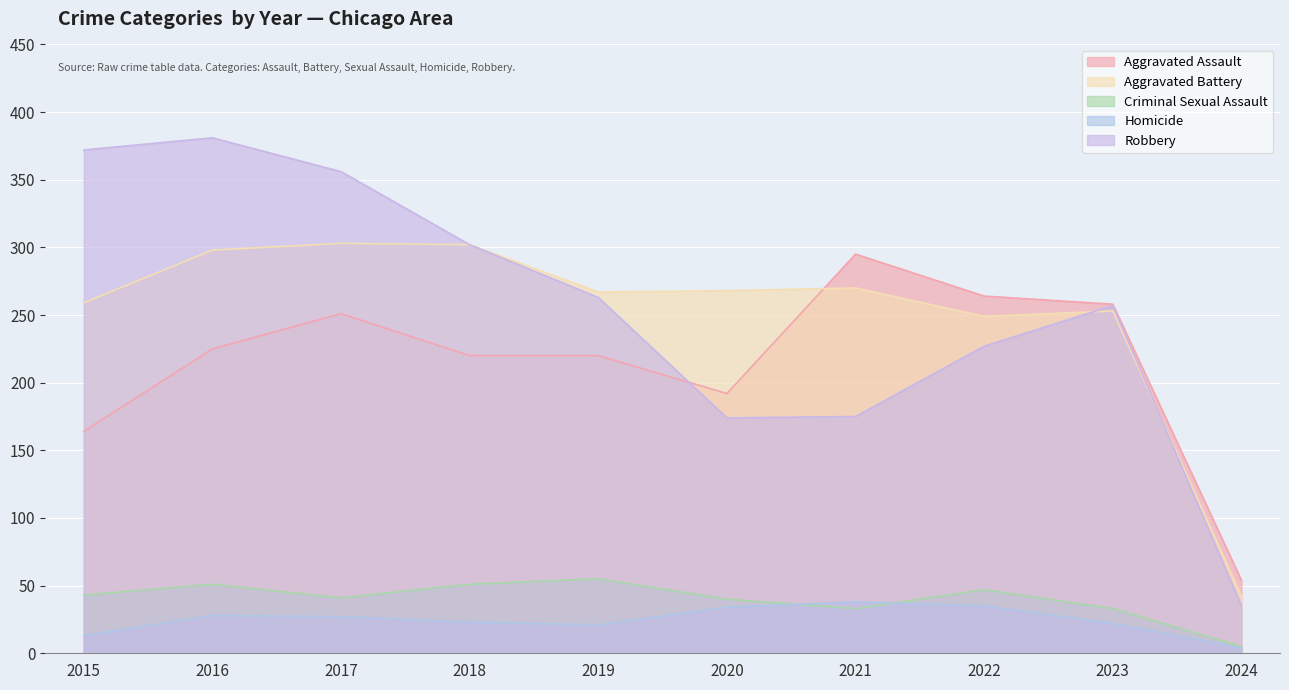

At which category is the sum across all series the highest?

2016